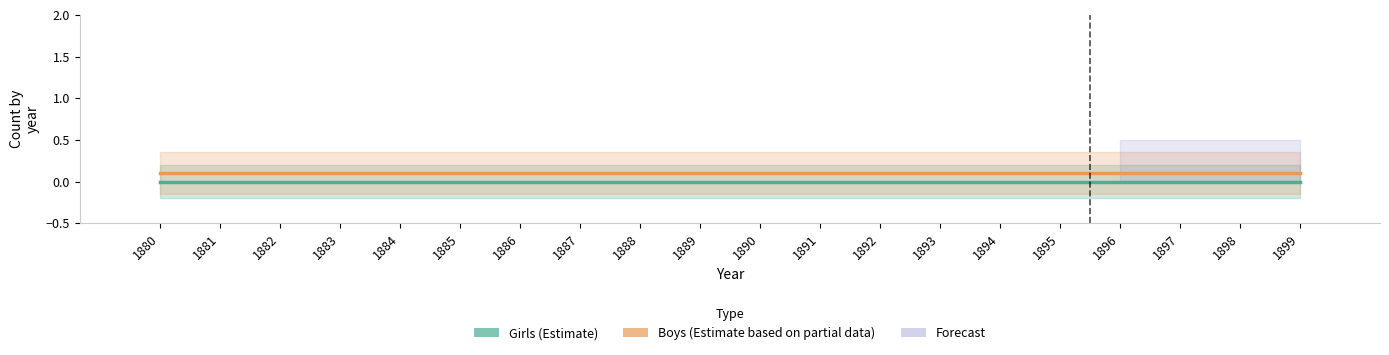

Is the value of Total (Girls+Boys) at 1888 greater than the value of Girls at 1890?

No